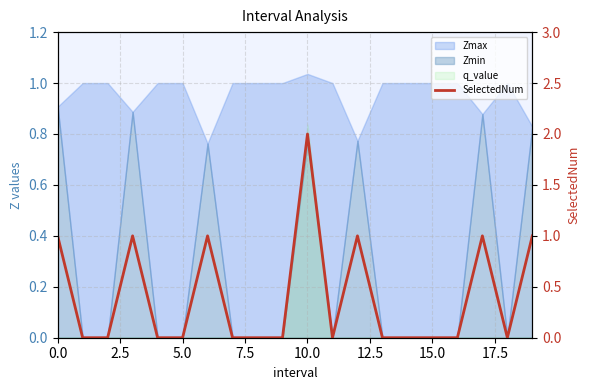

How many lines are shown in the chart?

1